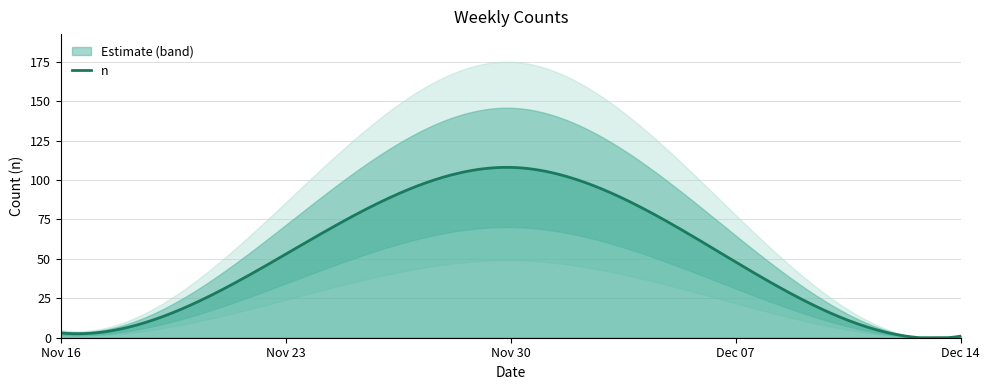

The value at 2014-12-07 is 48. True or false?

True